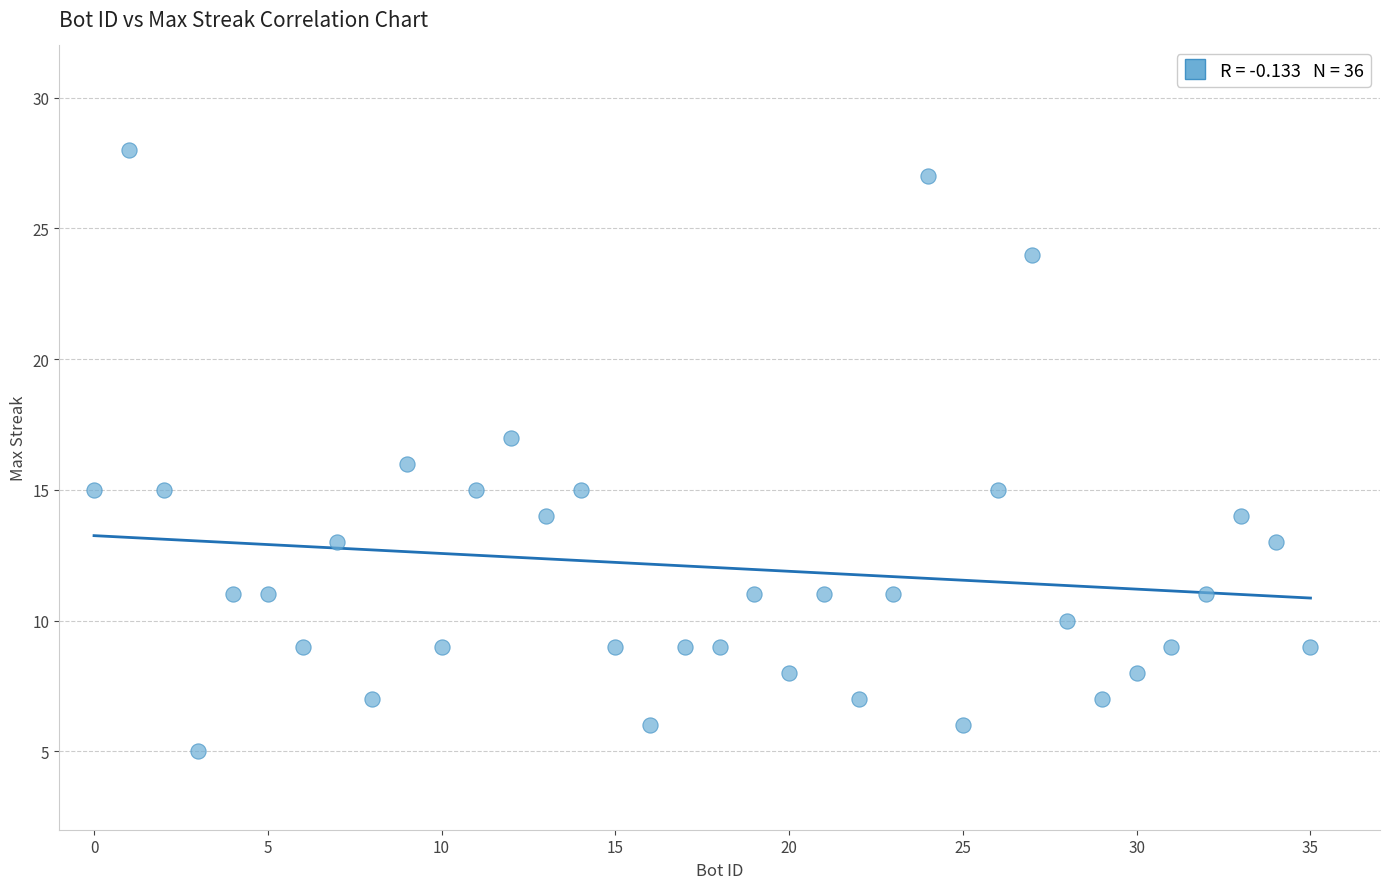

What is the range of Y values (max minus min)?

23